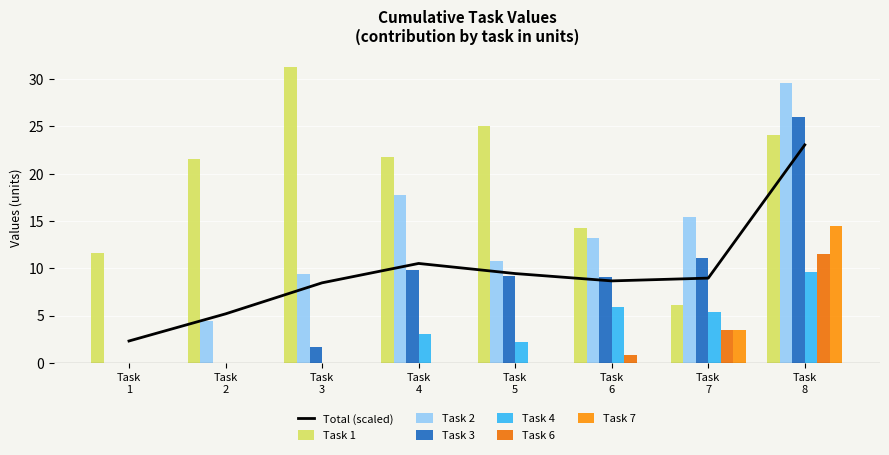

How many data points in Task 7 are above 0?

2